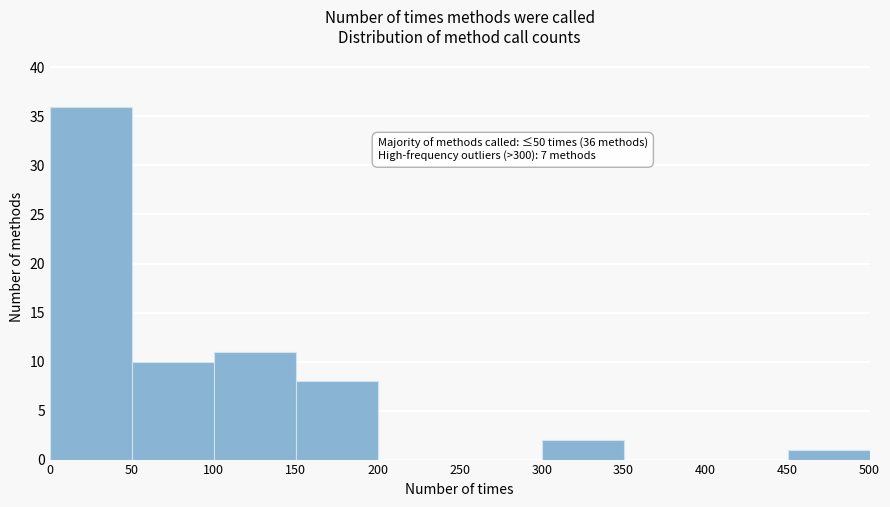

Which range on the x-axis has the tallest bar?

0 to 50